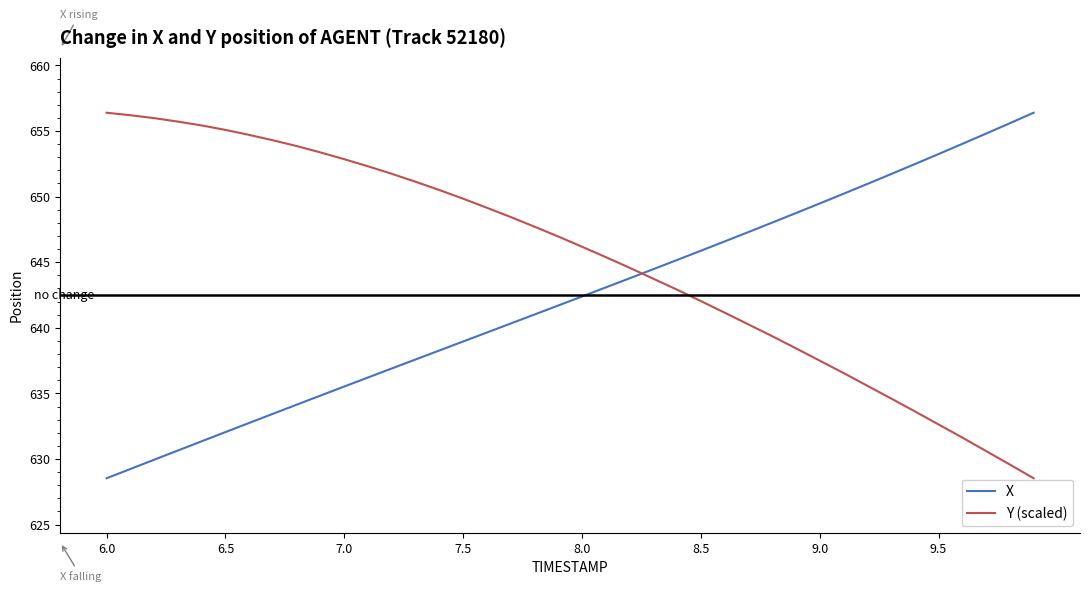

What is the difference between the maximum and minimum values in the Y (scaled) series?

27.9